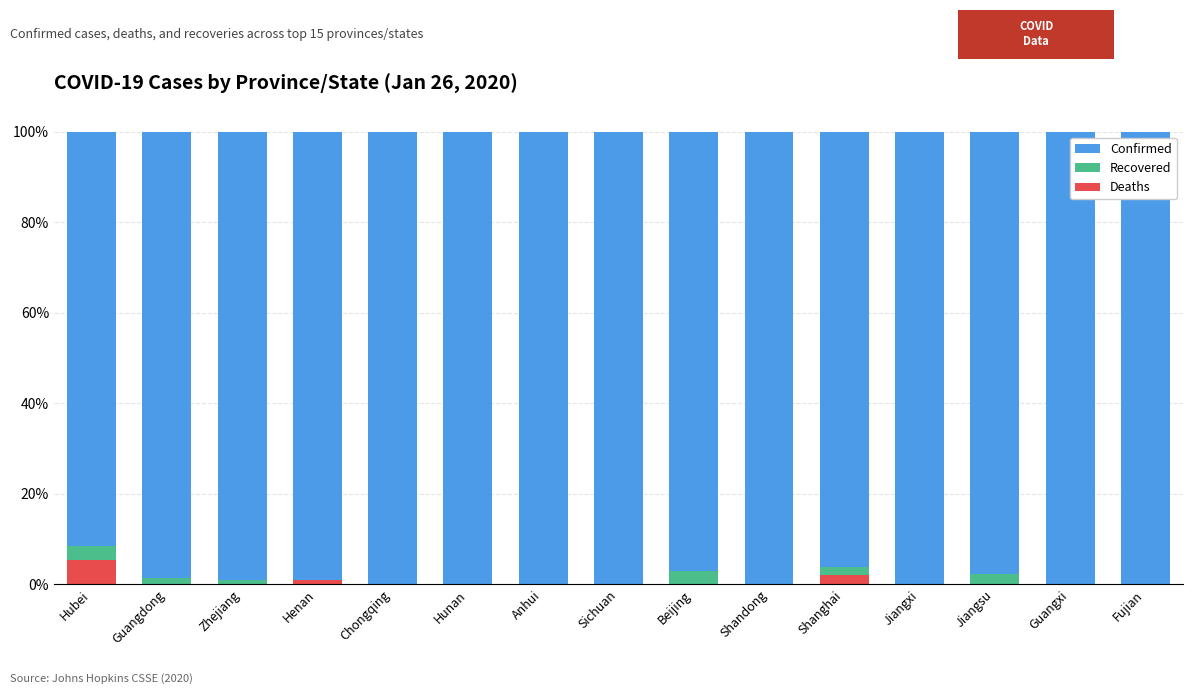

How many distinct data groups are displayed?

3